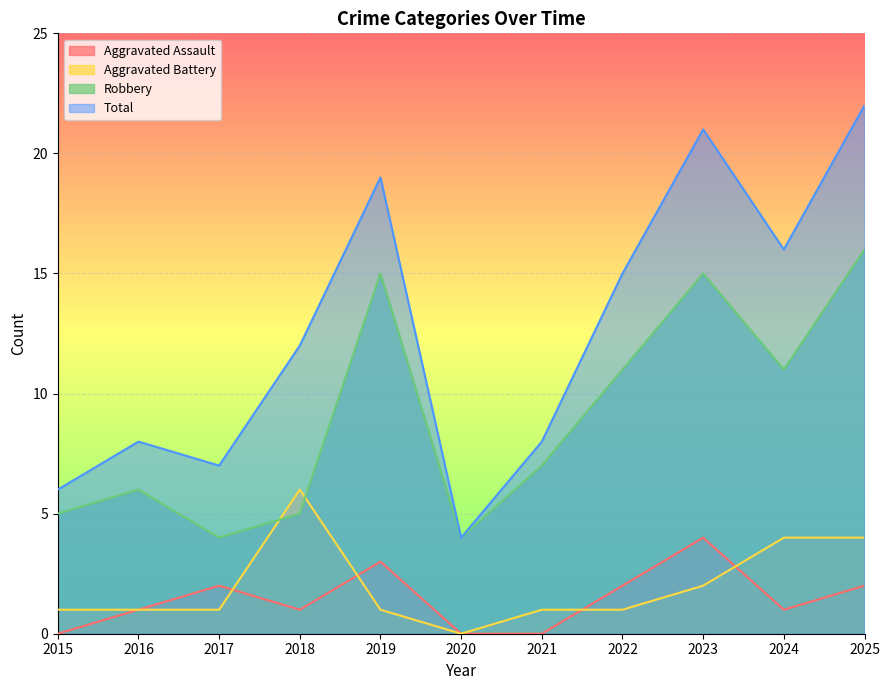

Where does the Robbery series first go above 7?

2019